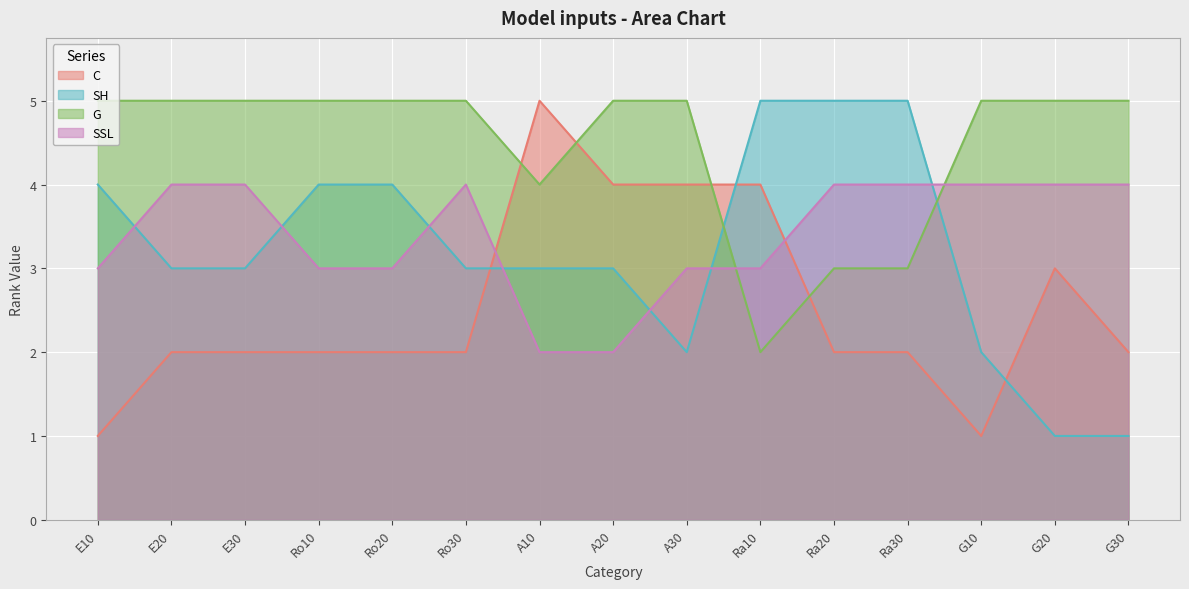

True or false: C has more than 2 points higher than both neighbors.

False